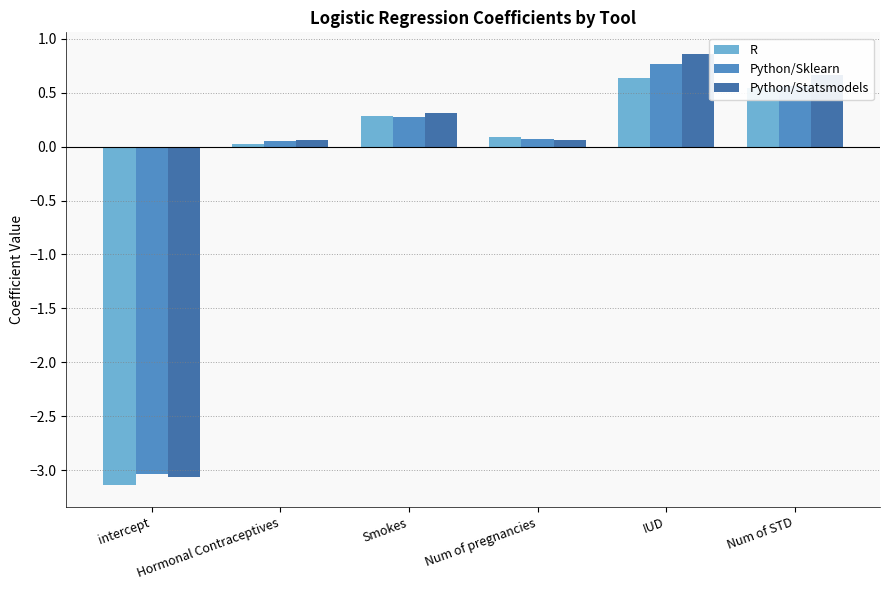

How many groups of bars are there?

6